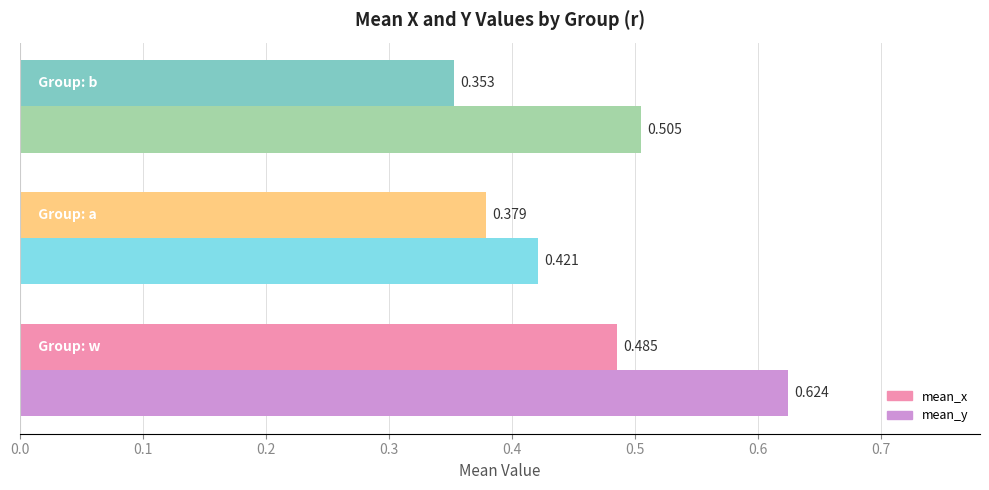

Rank the series by their maximum value, from highest to lowest.

mean_y, mean_x